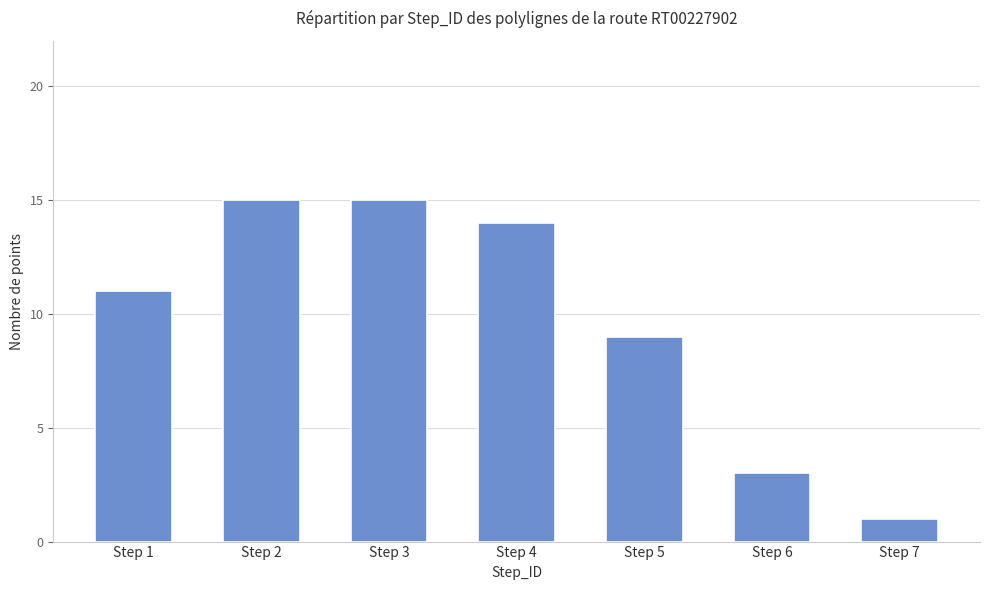

Reading left to right, what are all the values shown in this chart?

11	15	15	14	9	3	1